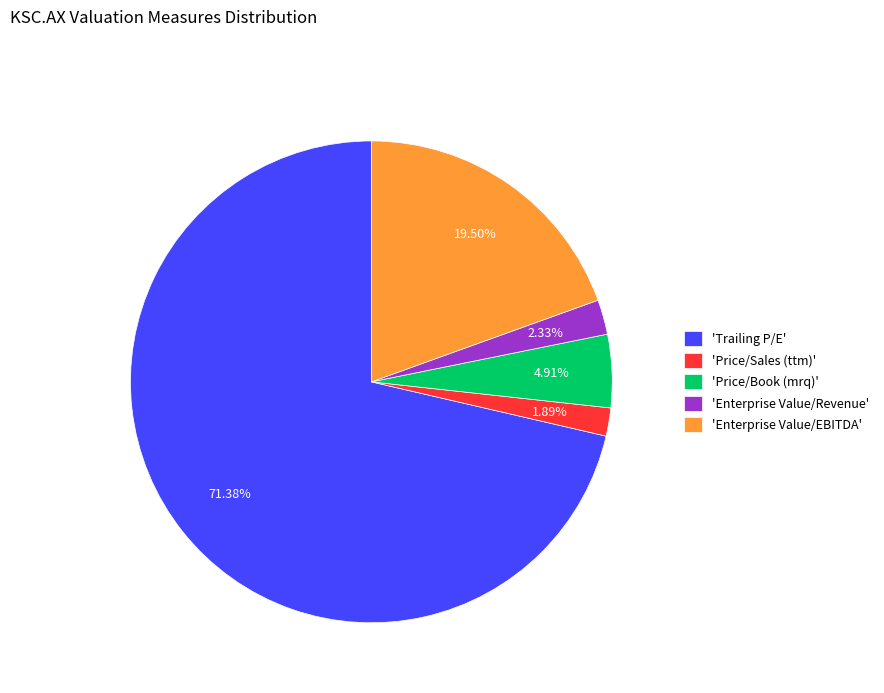

Is the sum of 'Enterprise Value/Revenue' and 'Enterprise Value/EBITDA' greater than half?

No